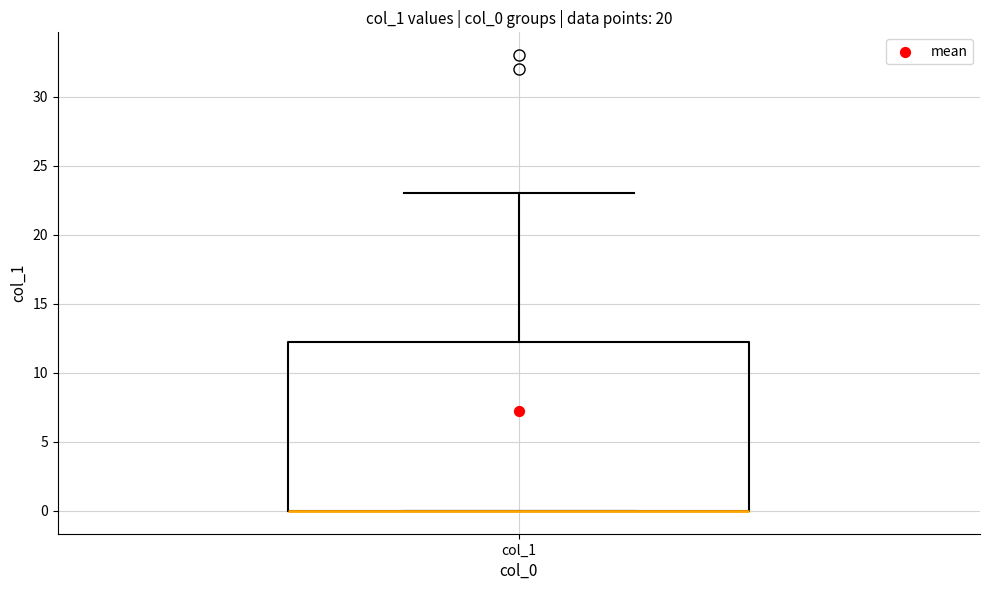

Read this box plot against the y-axis: the position of the median line, the range covered by the box, and the ends of both whiskers. The values are not printed on the chart, so give them approximately, as read against the axis.

median 0.0 (drawn on the box's lower edge), box 0.0 to 12.5, whiskers 0.0 to 23.0